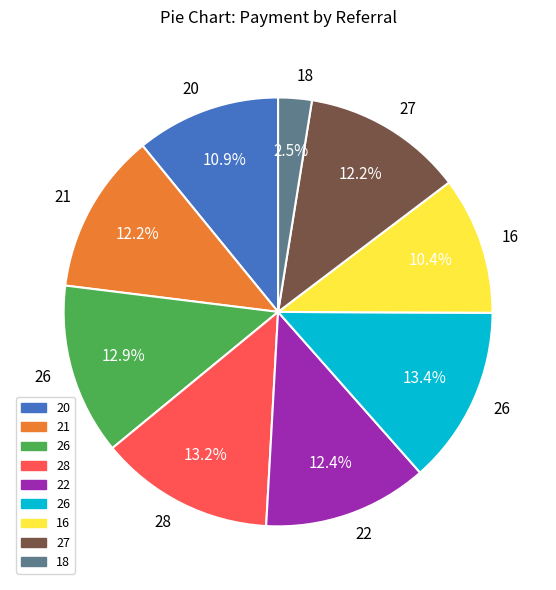

To the nearest percent, what is the average slice percentage?

11%